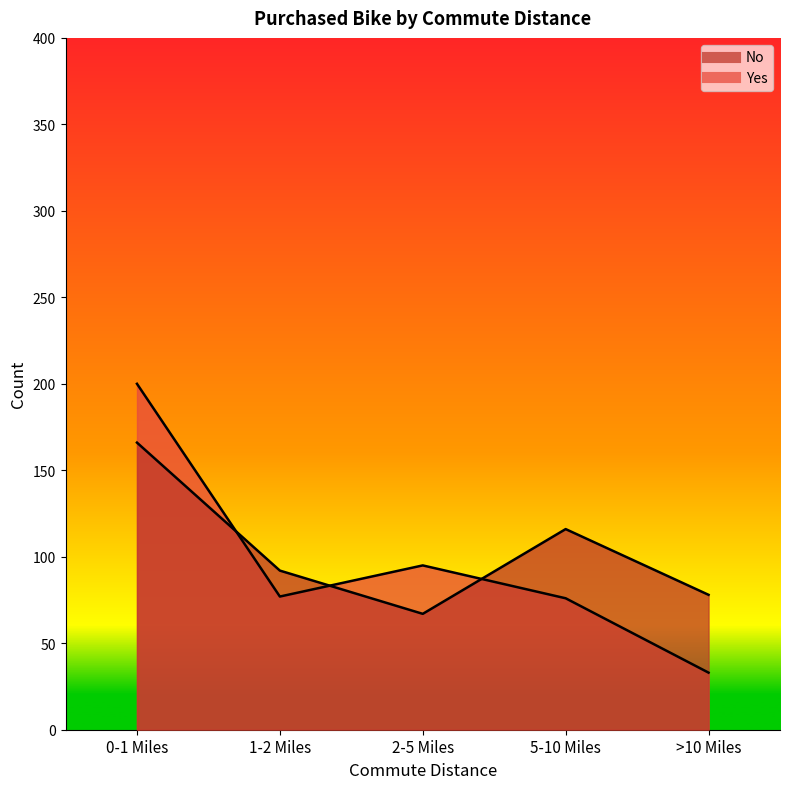

What is the label of the 3rd point from the left?

2-5 Miles